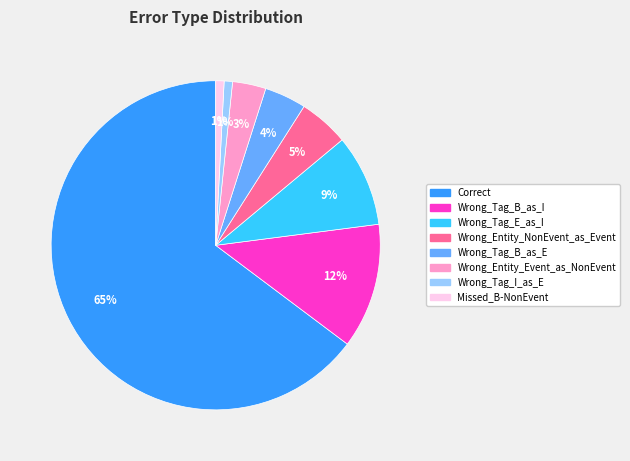

Is Correct the majority of the pie?

Yes